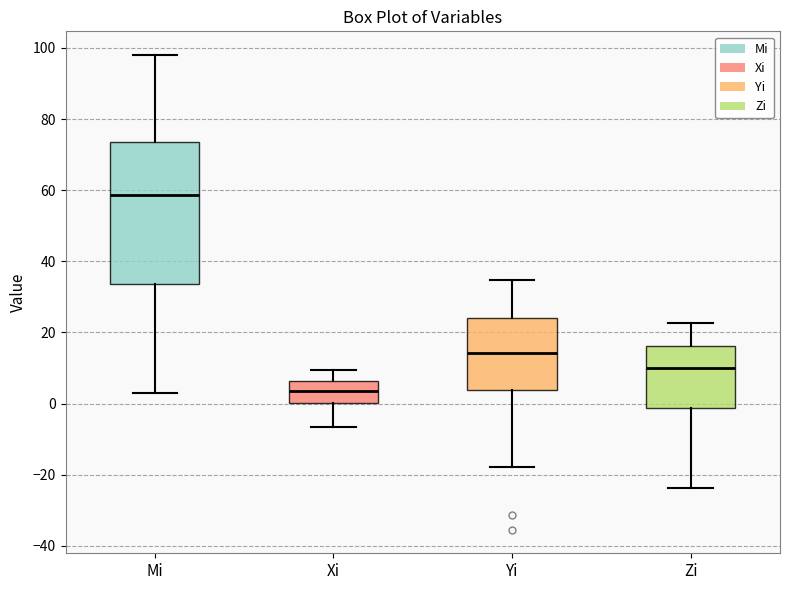

Reading left to right, transcribe this box plot: for each box, give where its median line is, the range the box spans, and where its two whiskers end, as read against the y-axis. The values are not printed on the chart, so give them approximately, as read against the axis.

Mi: median 58, box 34 to 74, whiskers 2 to 98
Xi: median 4, box 0 to 6, whiskers -6 to 10
Yi: median 14, box 4 to 24, whiskers -18 to 34
Zi: median 10, box -2 to 16, whiskers -24 to 22